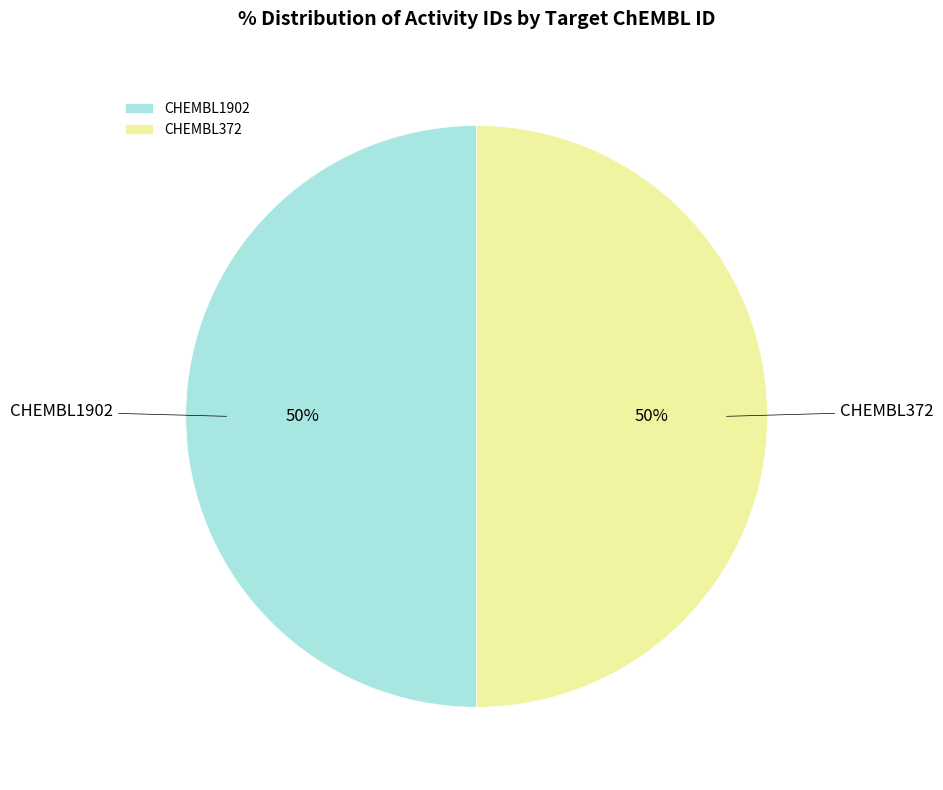

To the nearest percent, what is the average slice percentage?

50%